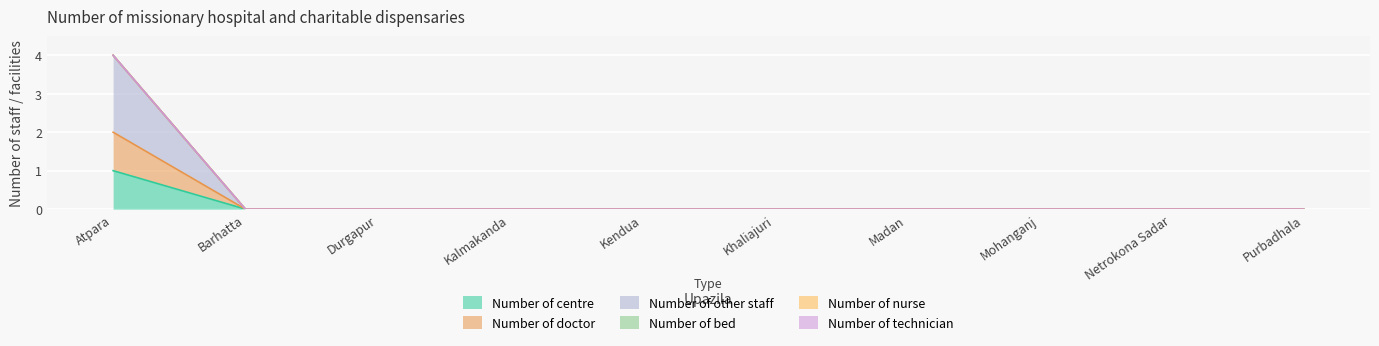

True or false: Number of centre has more than 2 points higher than both neighbors.

False